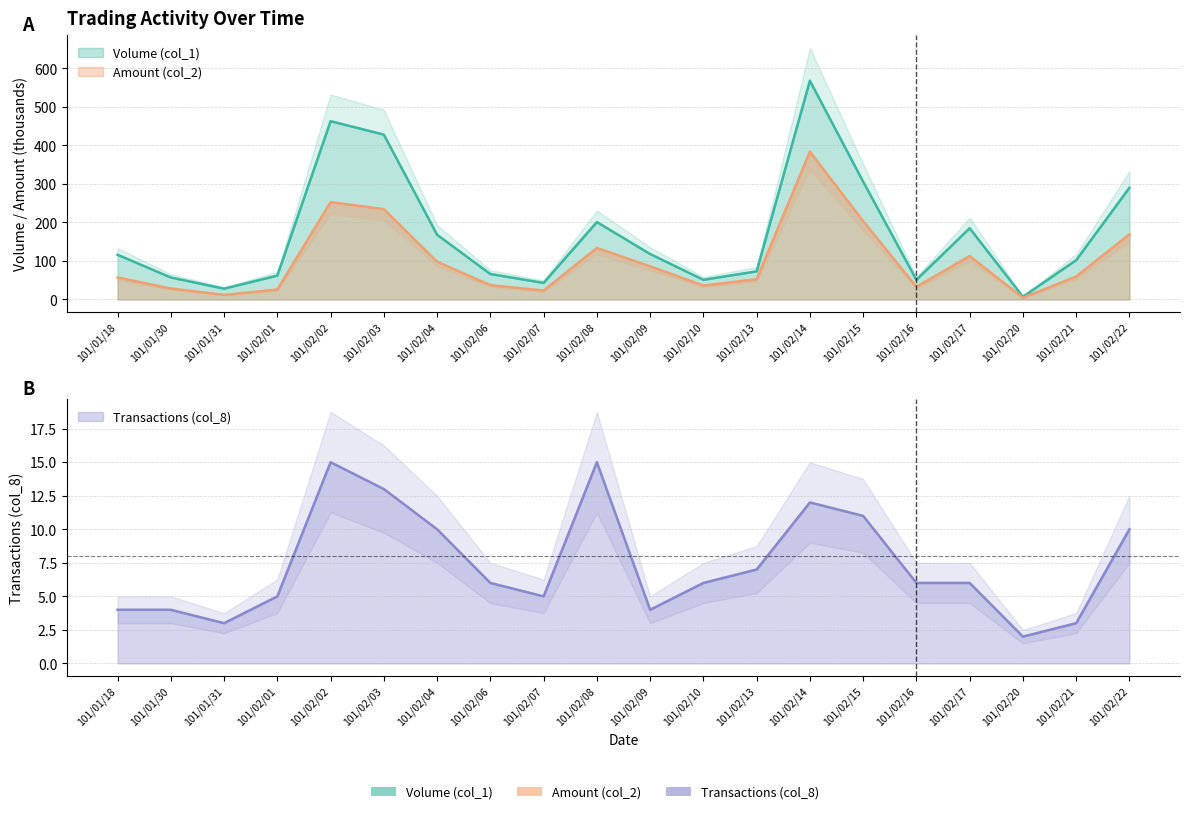

How many values in the Amount (col_2) series exceed 59?

10